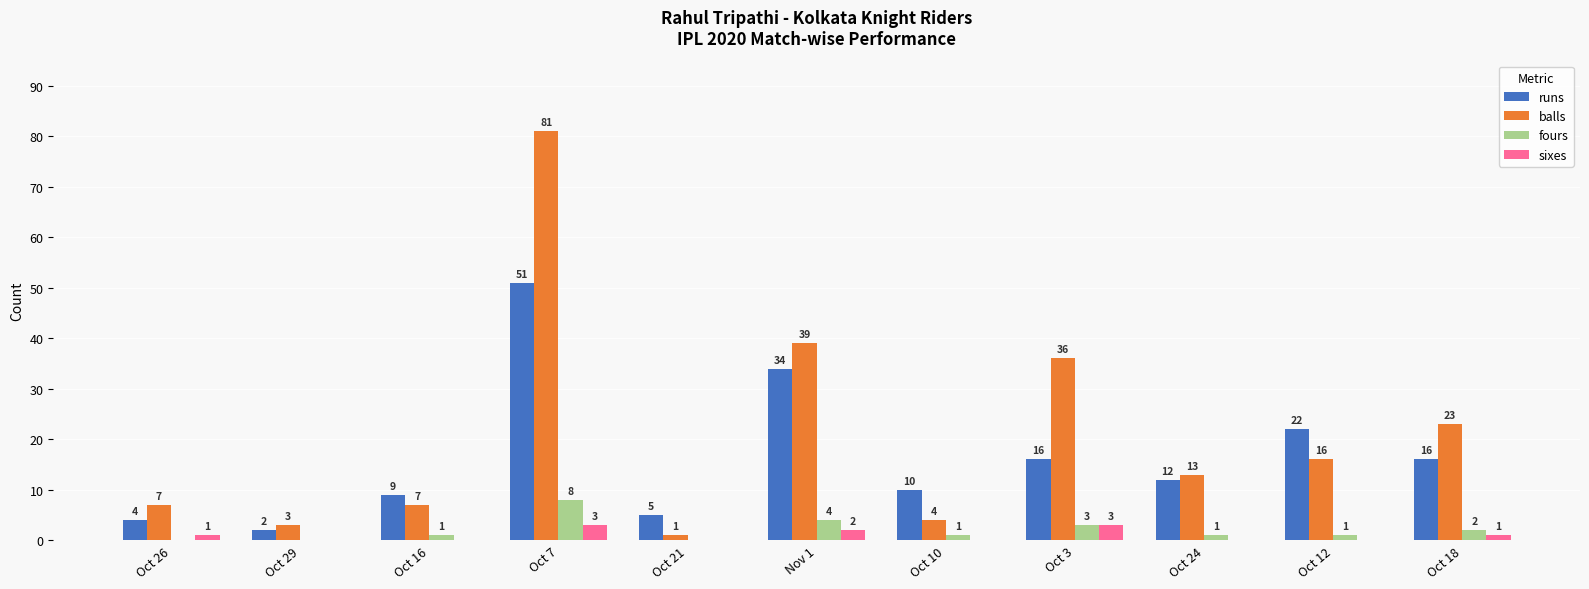

What is the sum of the runs values at Oct 10 and Oct 29?

12